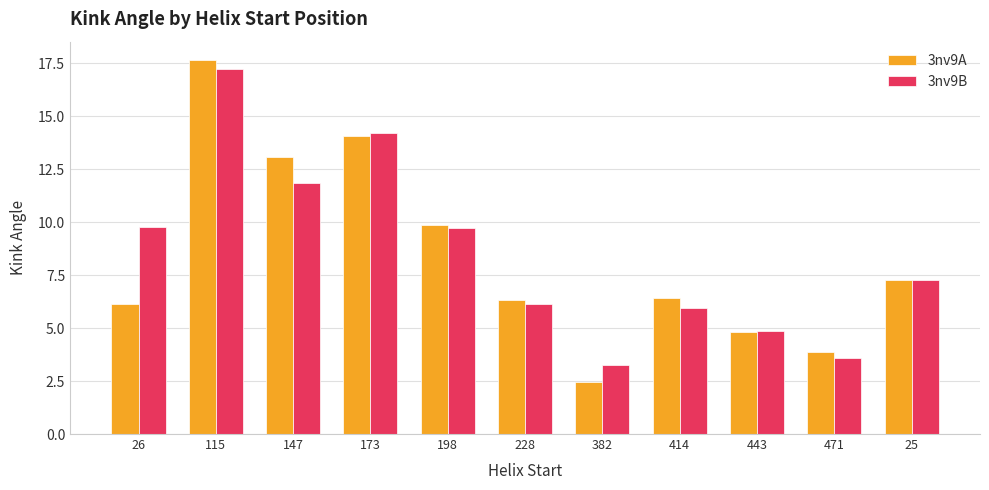

True or false: 3nv9B has a value of 3.2 at 382.

True